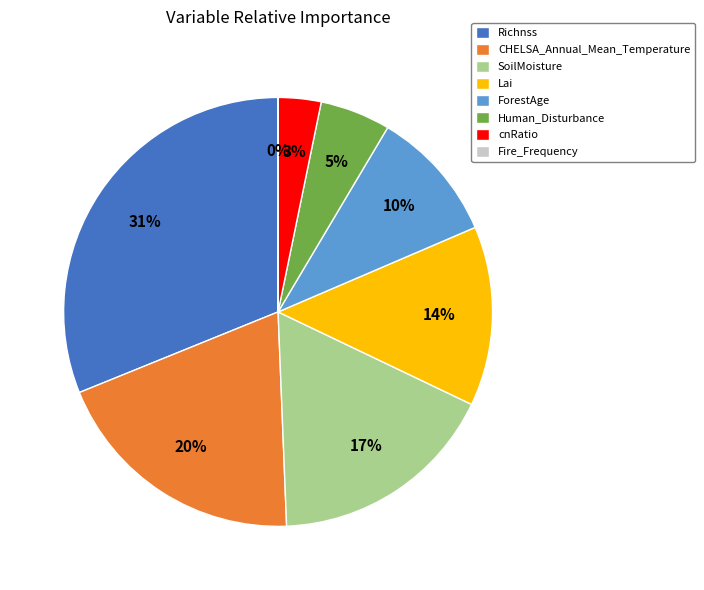

To the nearest percent, what percentage of the pie is Lai?

14%